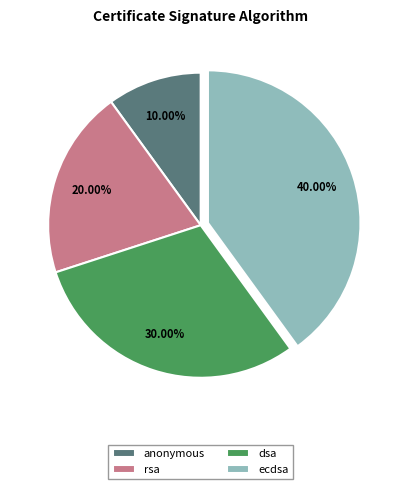

To the nearest percent, what is the difference between the largest and smallest slice percentages?

30%